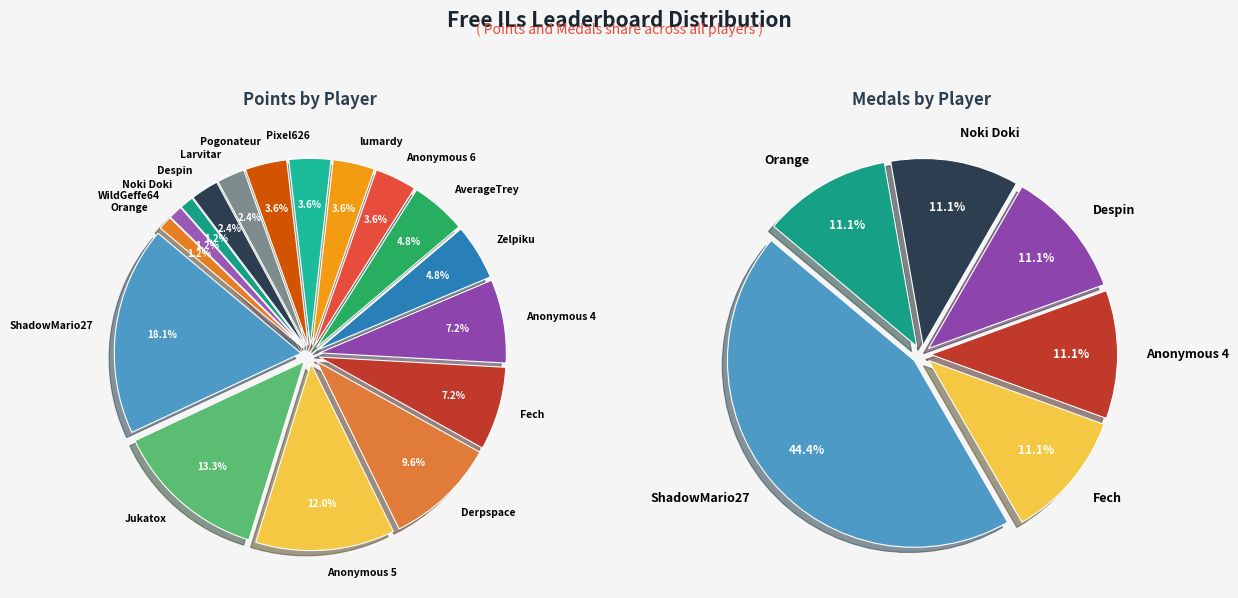

Which series has the largest range (max minus min)?

points